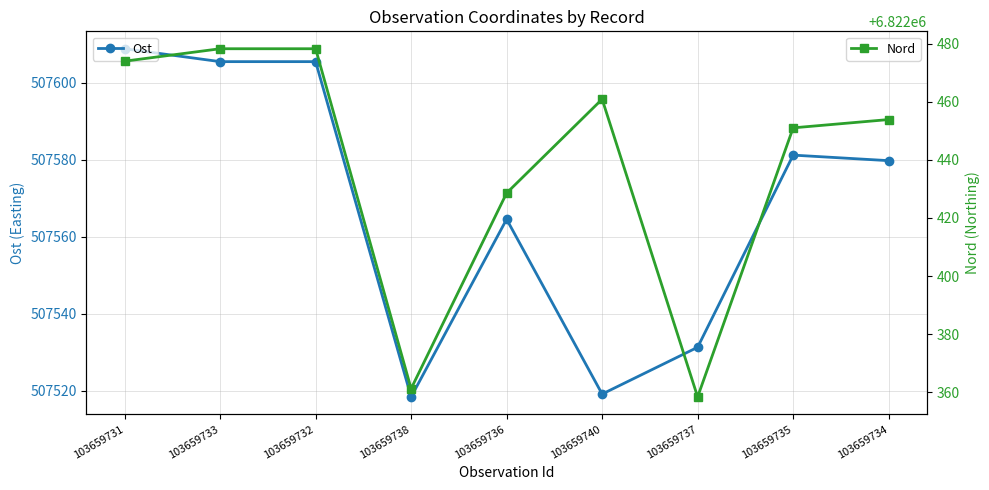

The Nord series shows 6822453.9 at 103659734. True or false?

True